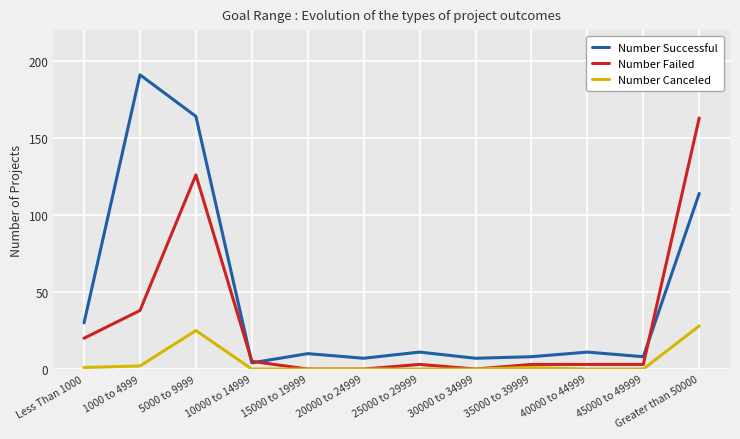

What is the spread (max minus min) of values at Less Than 1000?

29